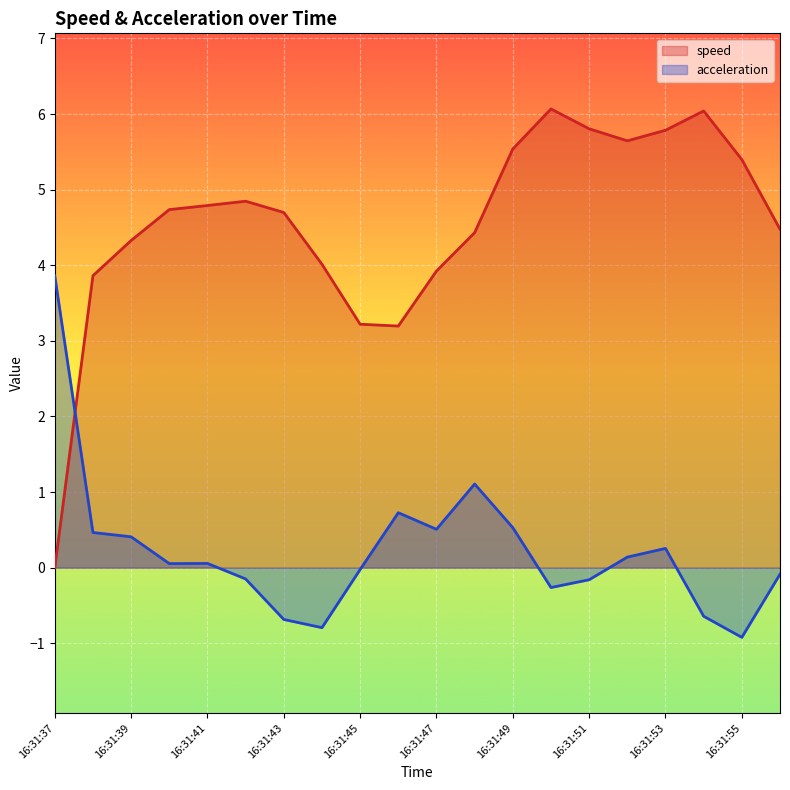

Does the chart display data point markers on the line(s)?

No